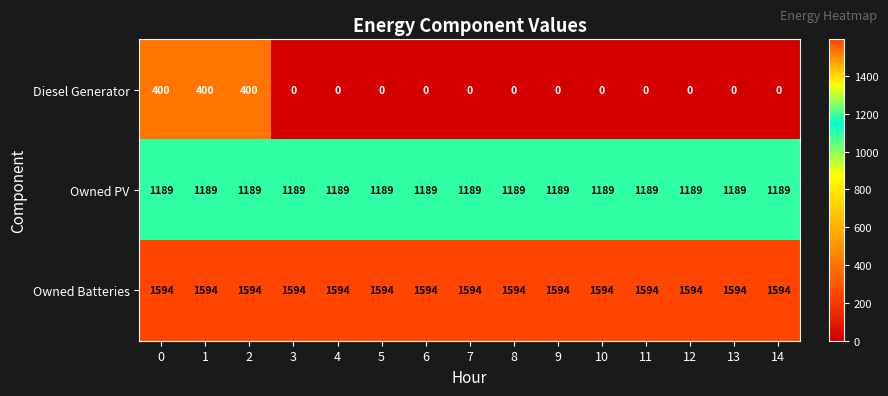

Which series has the largest range (max minus min)?

Diesel Generator